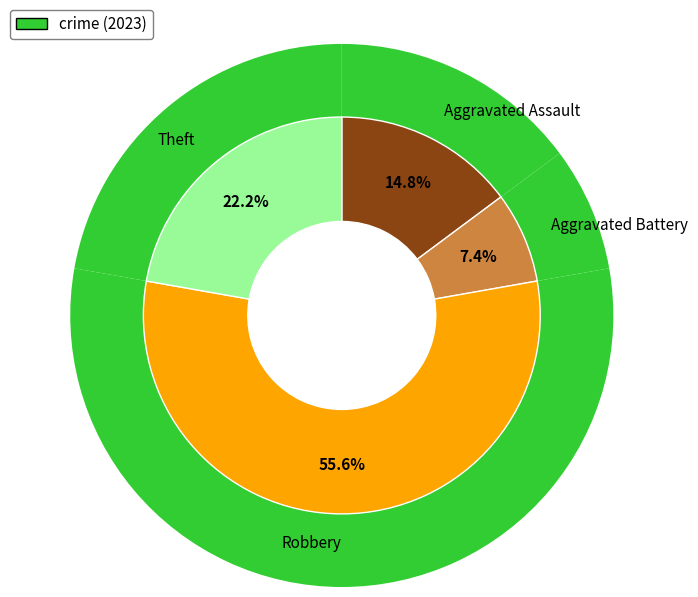

To the nearest percent, what portion does Theft represent?

22%